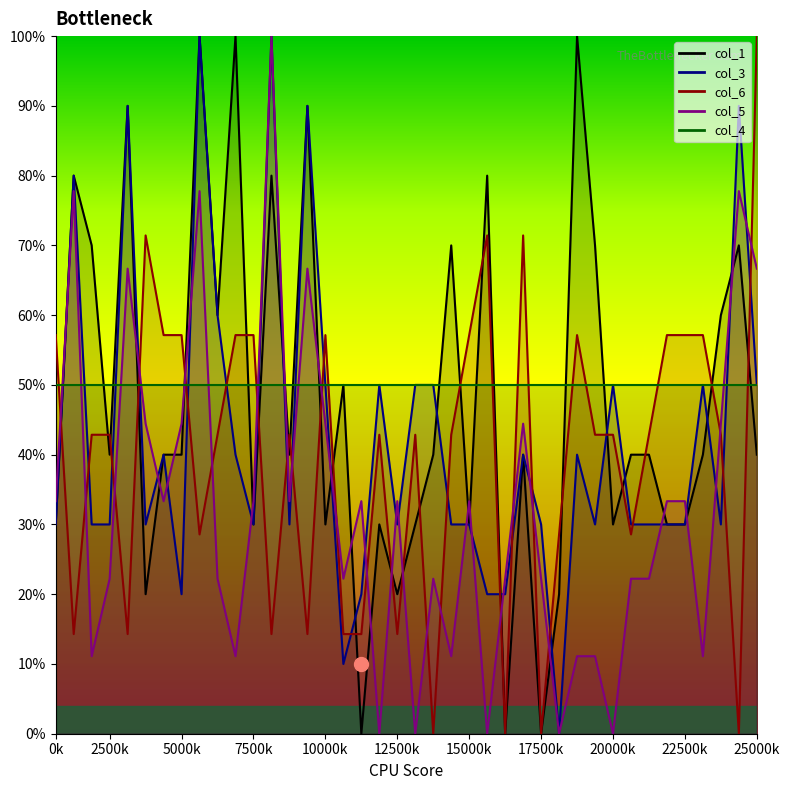

True or false: col_6 has more than 0 points higher than both neighbors.

True